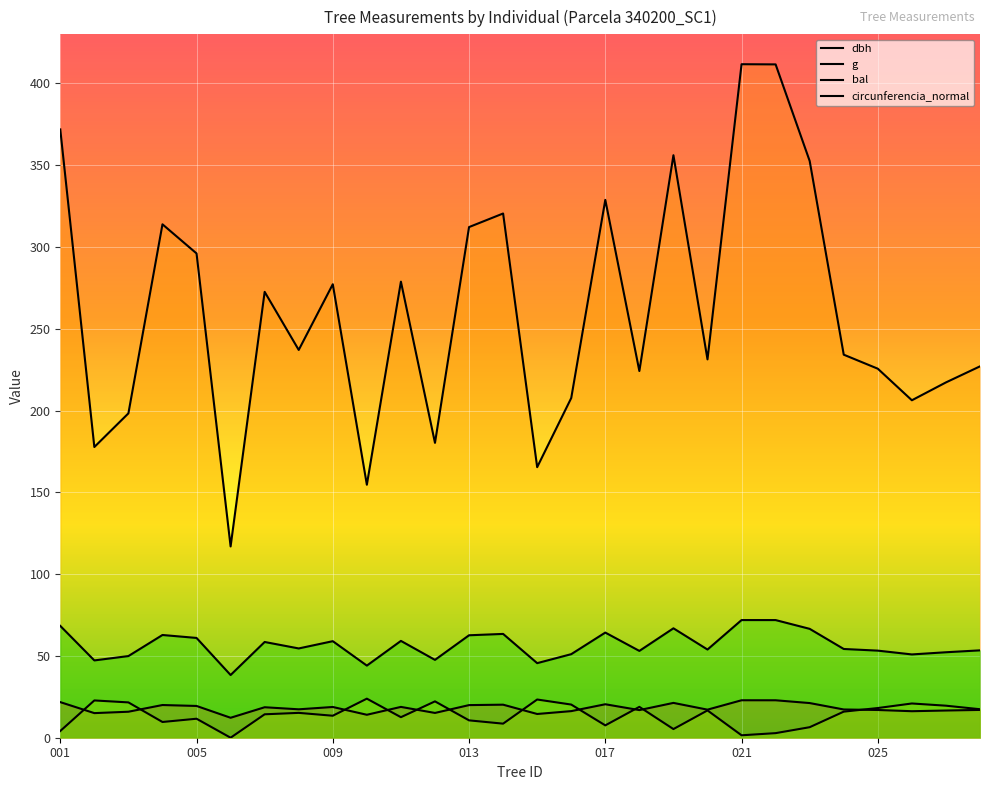

What are all the series names shown in the legend?

dbh, g, bal, circunferencia_normal